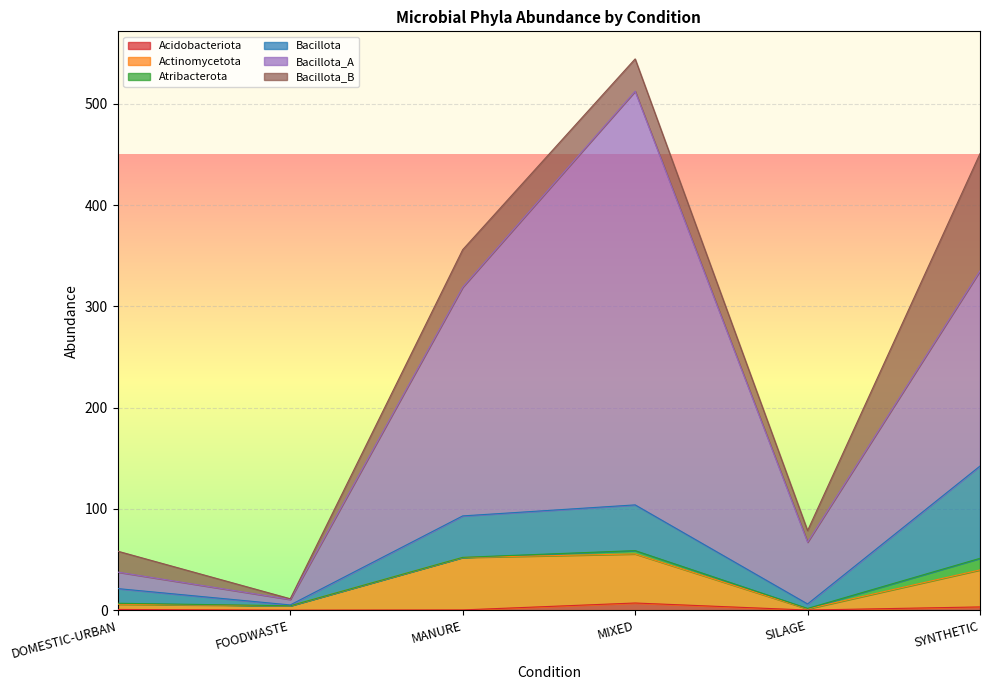

Where is Actinomycetota nearest to the value 28?

SYNTHETIC